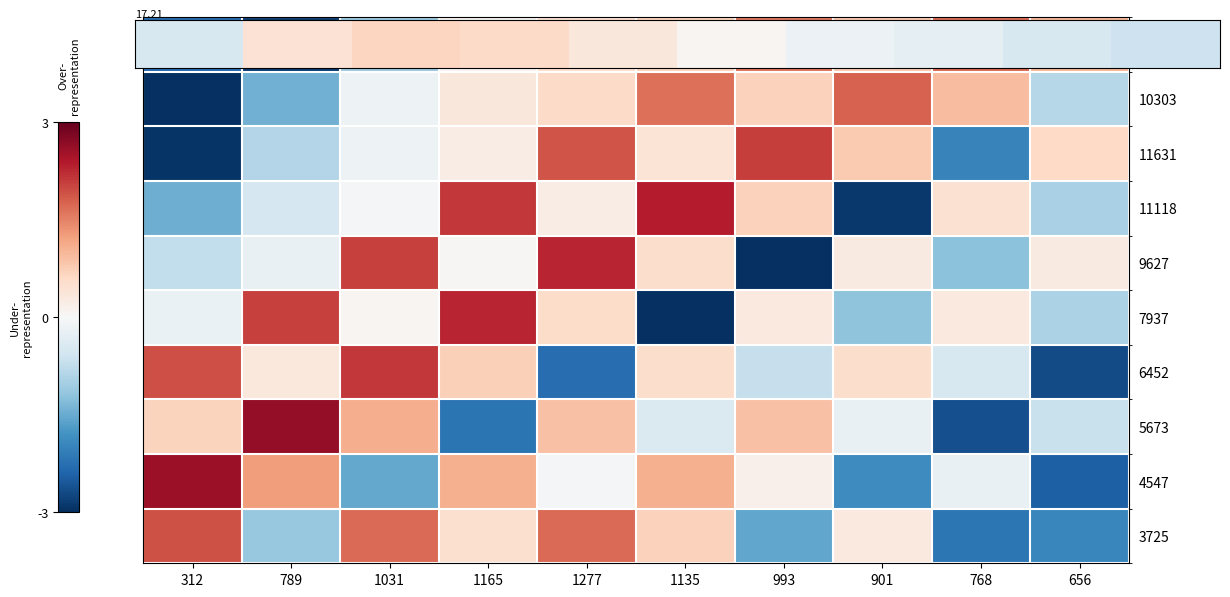

At which category is the sum across all series the highest?

1031